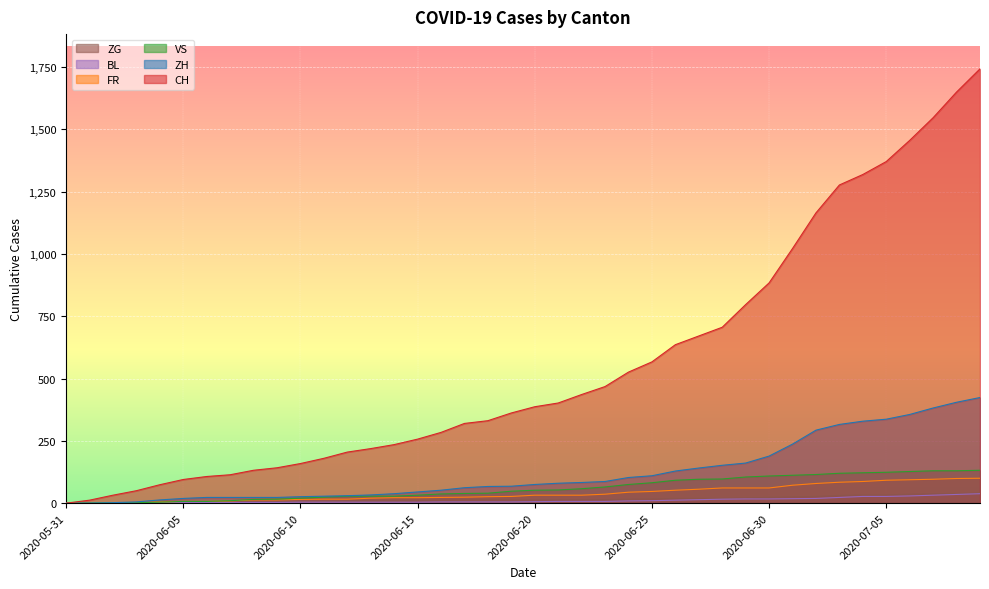

At how many categories does at least one series exceed 495?

16